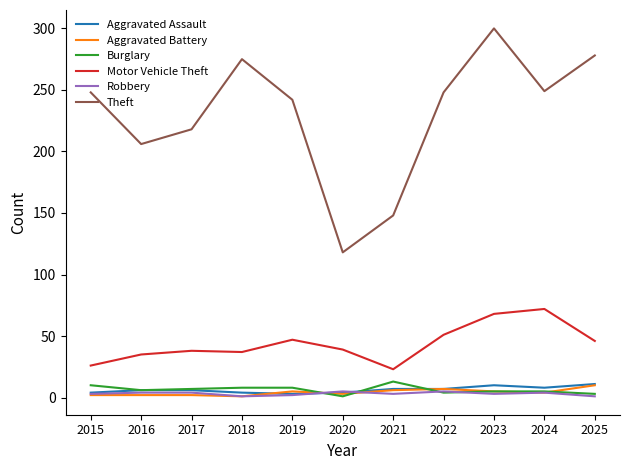

Is the value of Aggravated Assault at 2025 greater than the value of Motor Vehicle Theft at 2018?

No